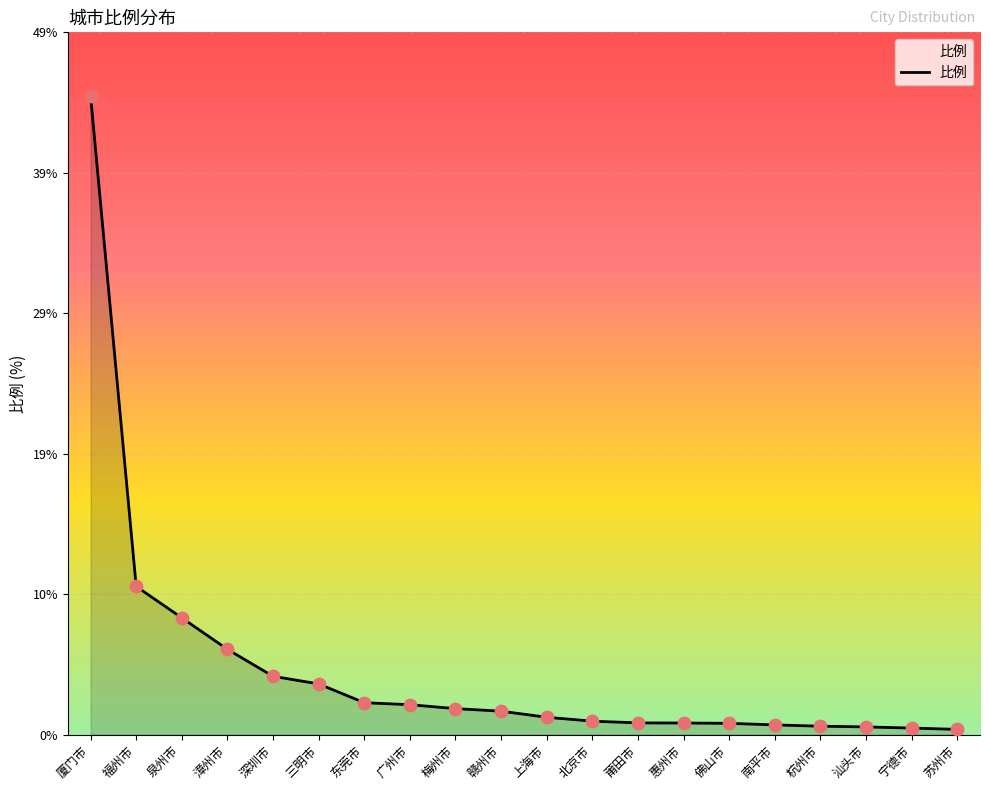

What is the change in value from 厦门市 to 泉州市?

-36.2